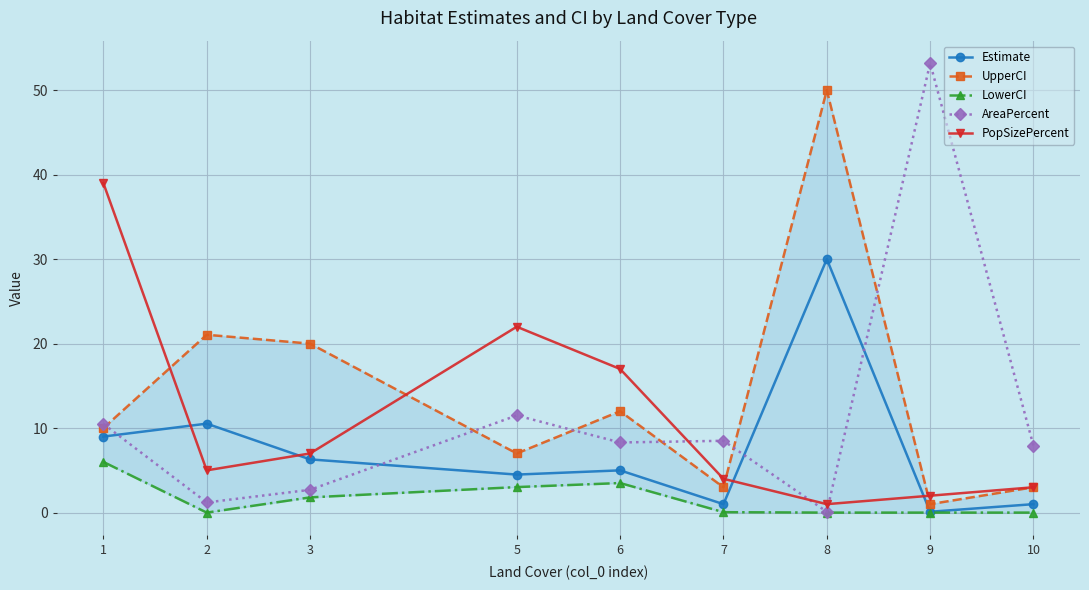

In Estimate, how many points are lower than both neighbors (excluding endpoints)?

3